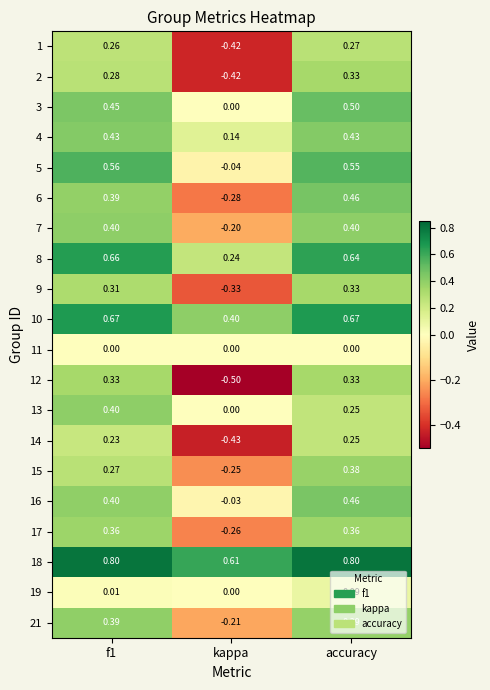

At how many categories does at least one series exceed 0?

3